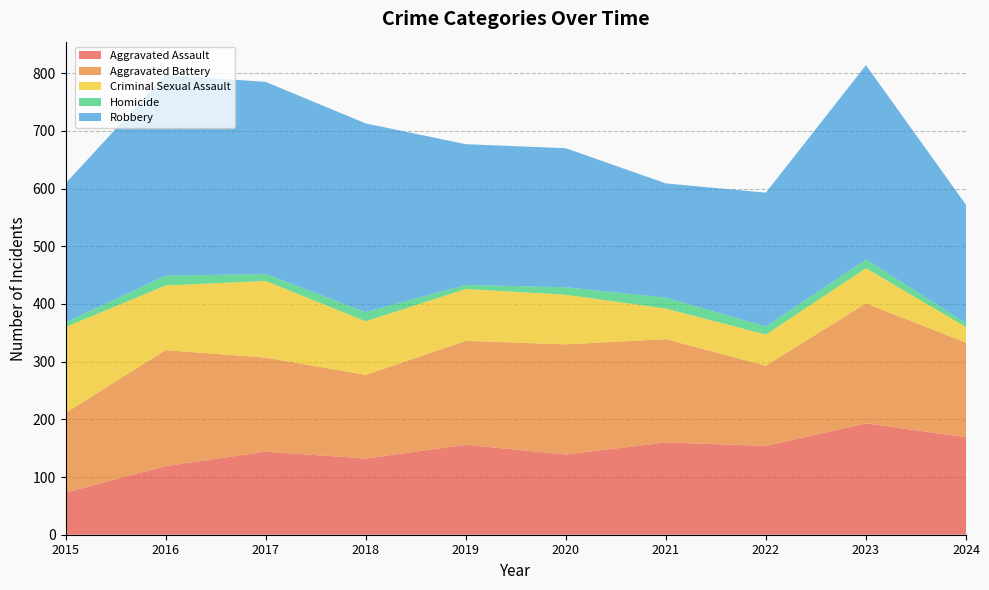

Reading left to right, list all the values displayed in this chart.

Aggravated Assault: 73	119	144	132	156	139	160	154	193	169
Aggravated Battery: 138	201	163	145	180	191	179	139	208	164
Criminal Sexual Assault: 149	112	133	93	90	86	53	54	61	27
Homicide: 8	17	12	16	7	13	19	14	15	7
Robbery: 241	348	333	327	244	241	198	232	337	205